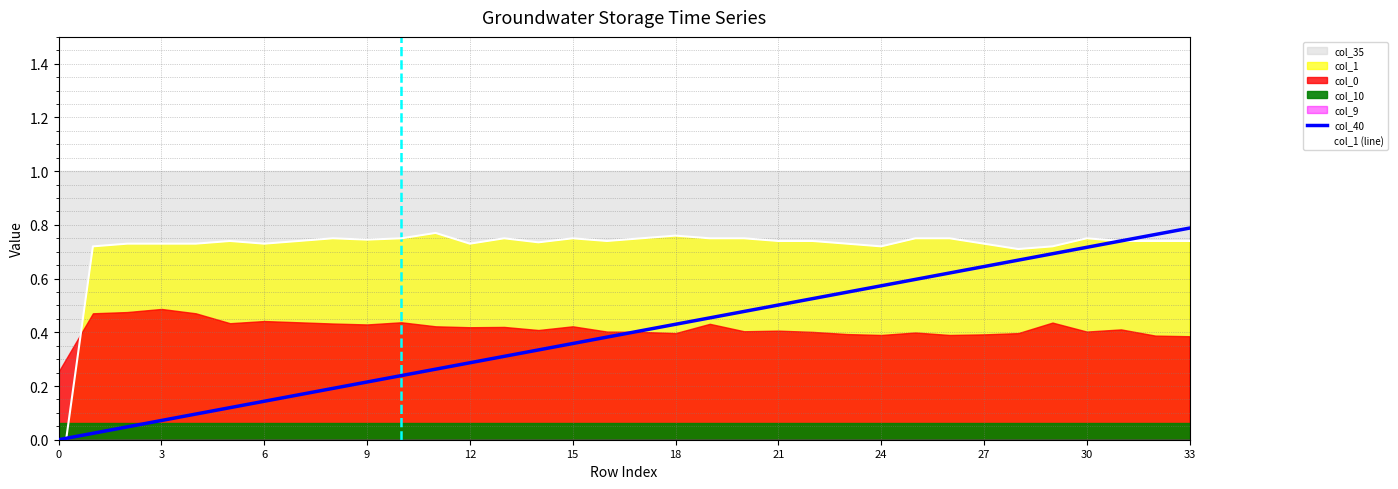

Does the chart have visible grid lines?

Yes